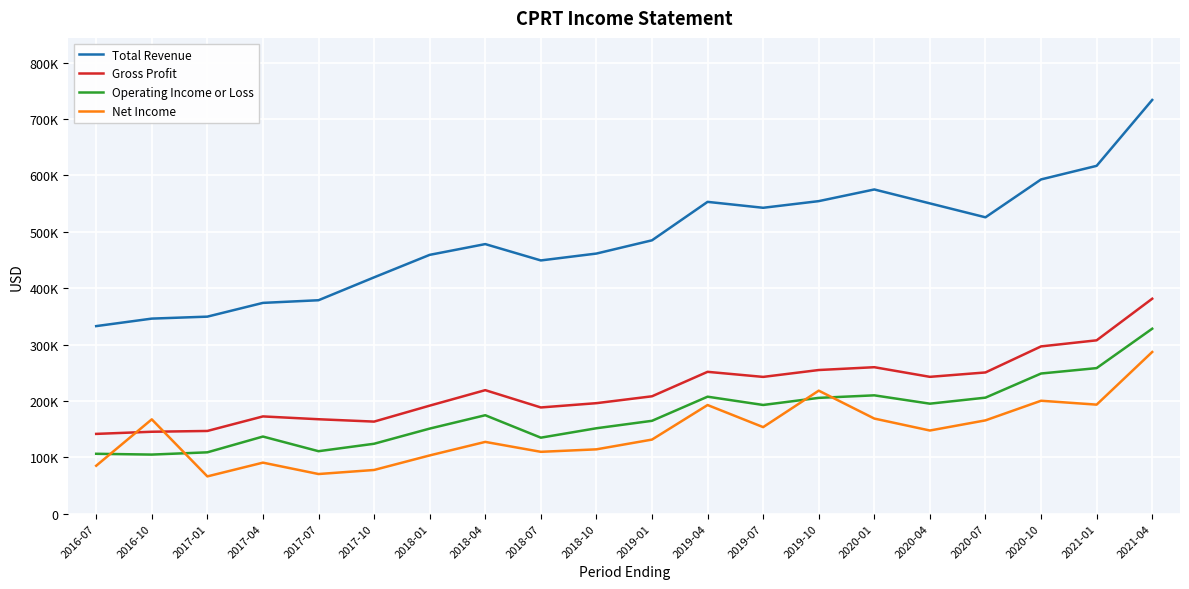

Which has a higher value, 2019-04 or 2019-01?

2019-04